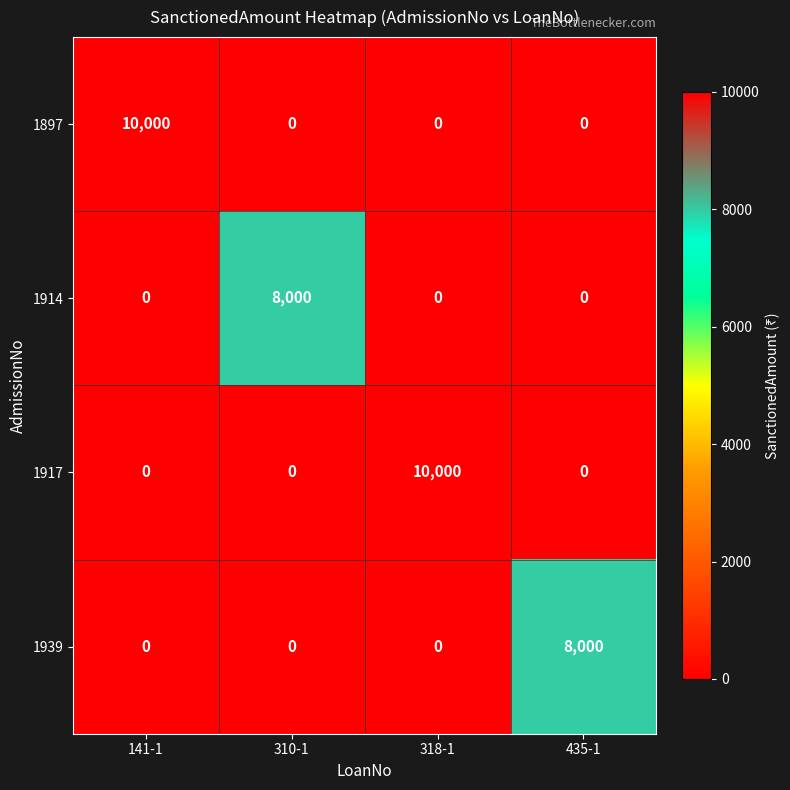

Read the 1914 value at 310-1.

8000